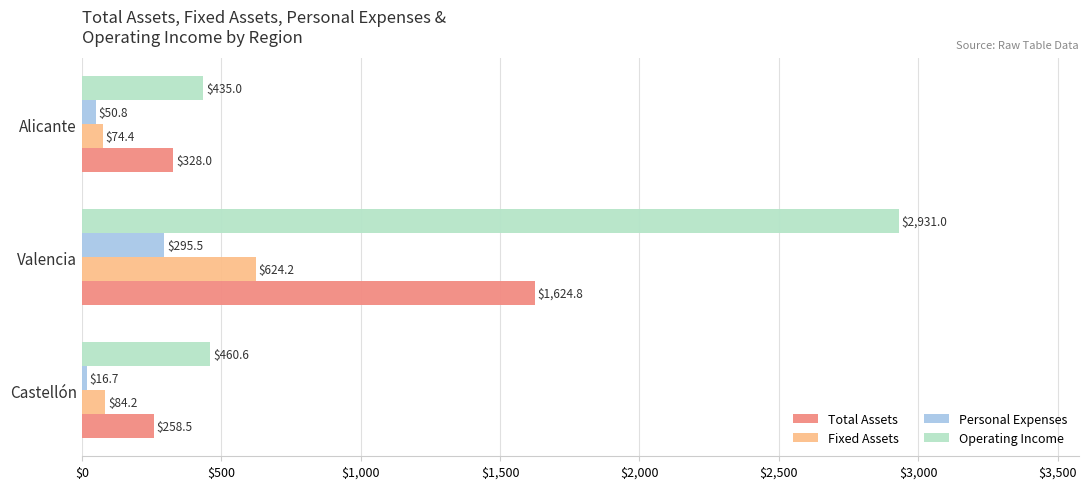

What is the spread (max minus min) of values at Alicante?

384.2